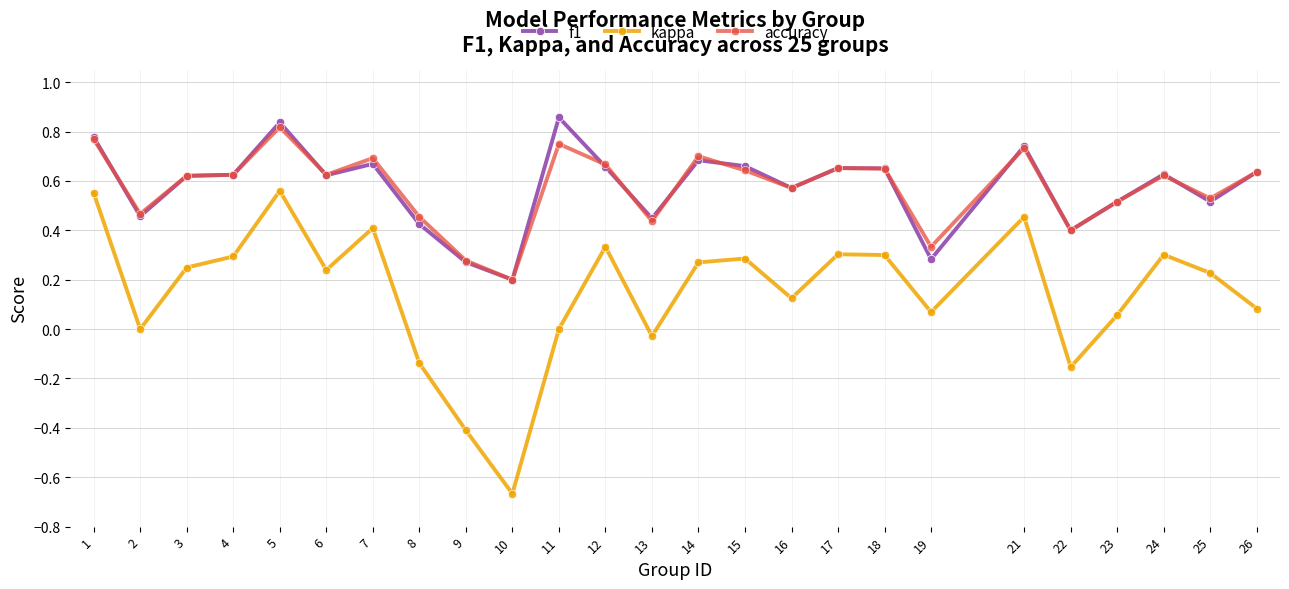

How many lines are shown in the chart?

3